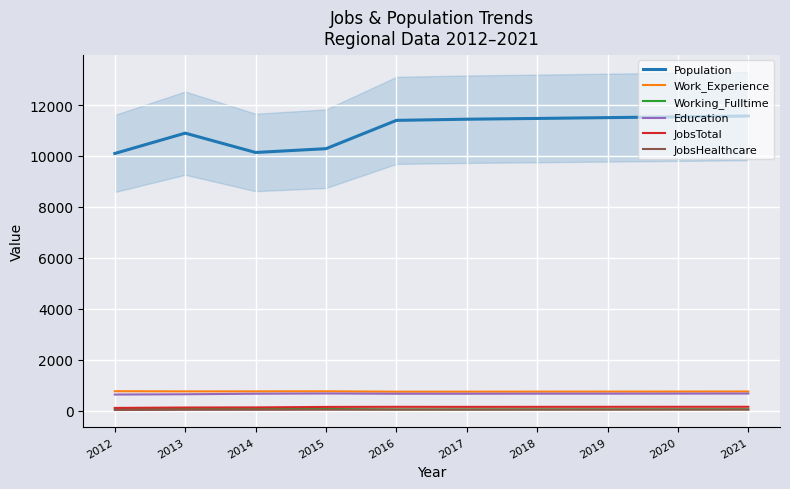

What is the maximum value for Work_Experience?

764